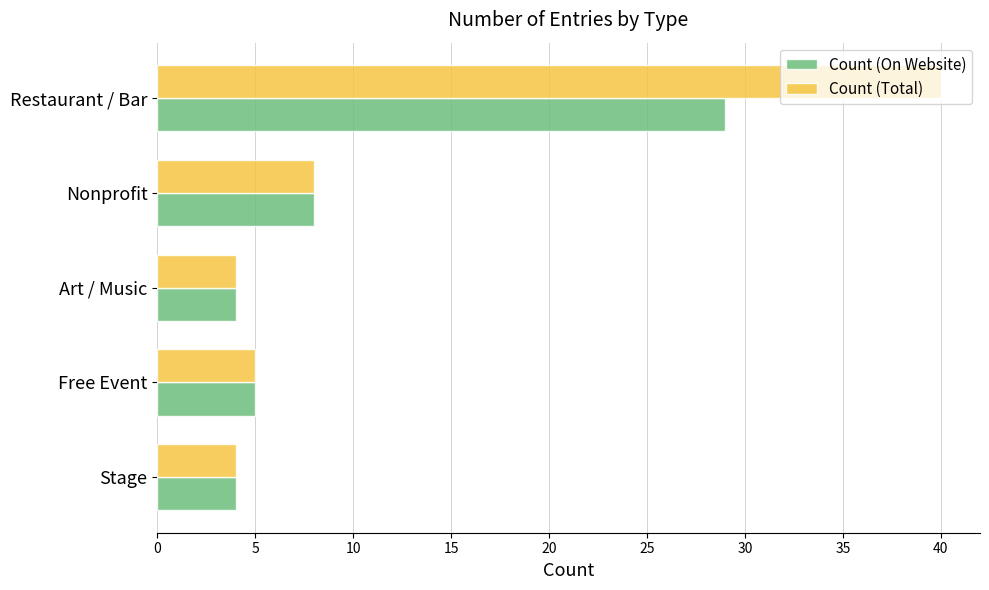

At which category does the chart reach its peak across all series?

Restaurant / Bar